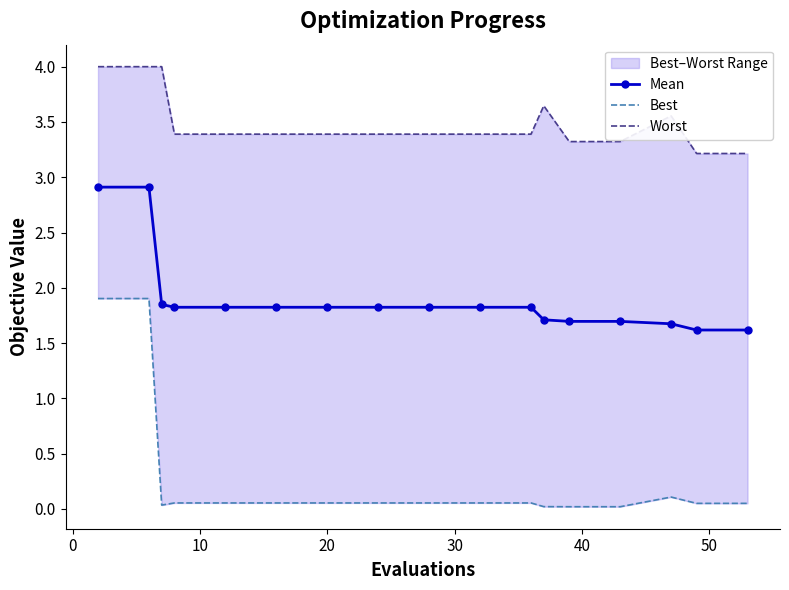

How many data points does each series have?

17